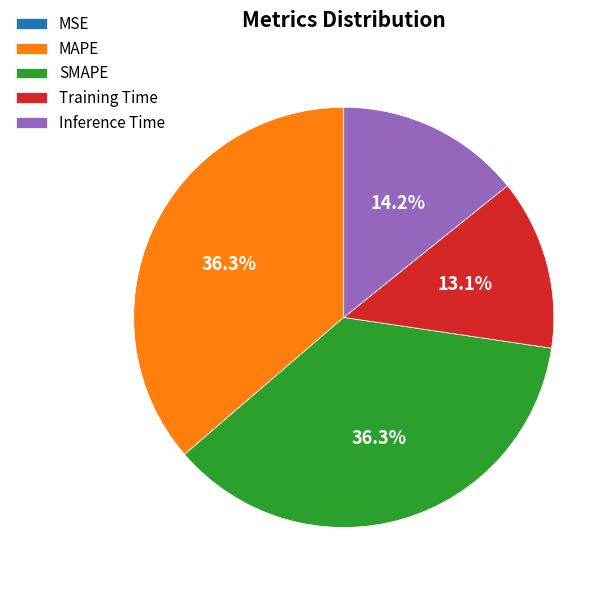

What percentage is the SMAPE slice, to the nearest percent?

36%